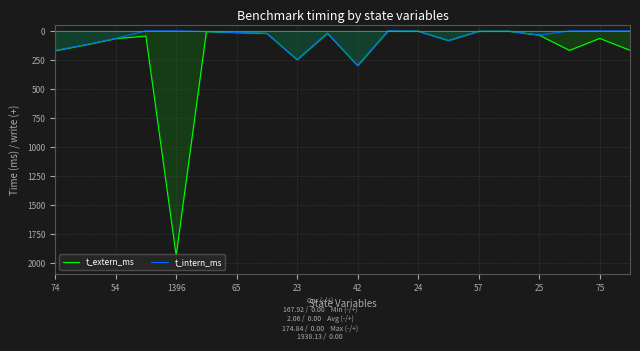

How many data points in t_extern_ms are above -45?

9